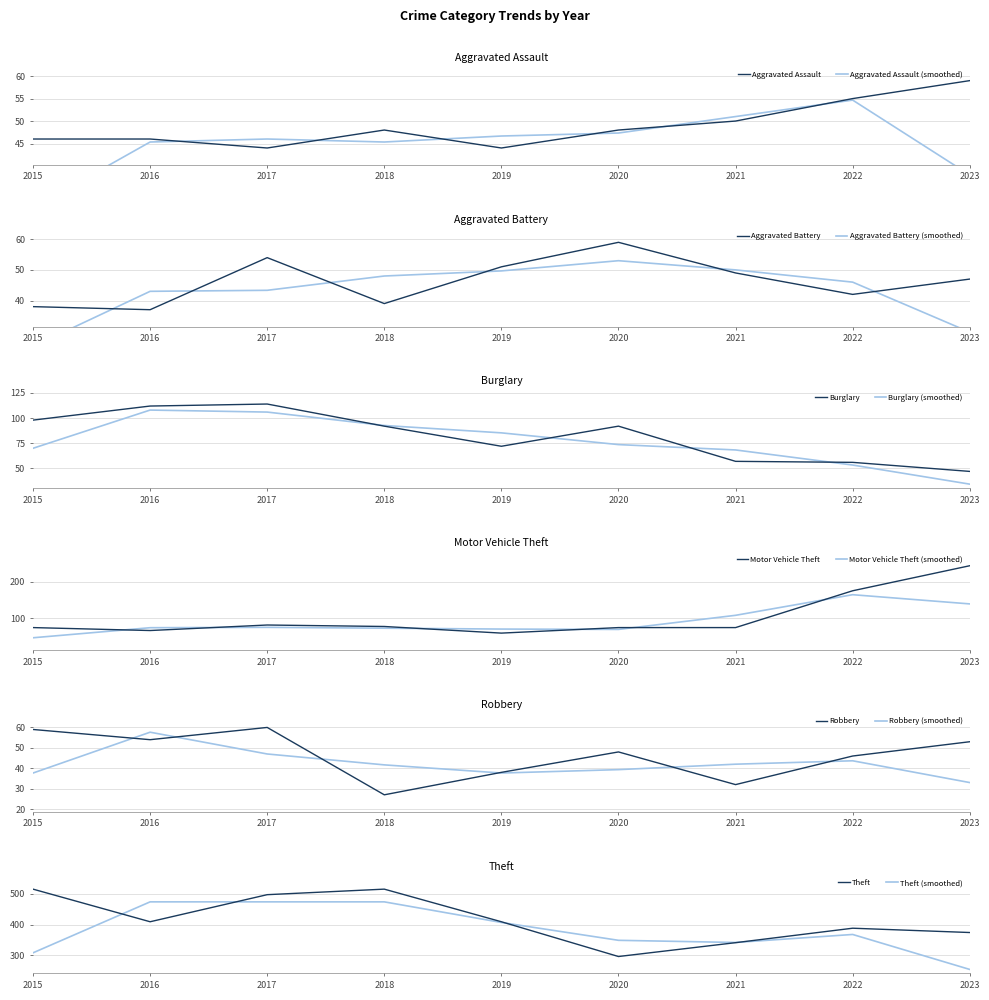

What is the sum of all Theft values?

3744.0